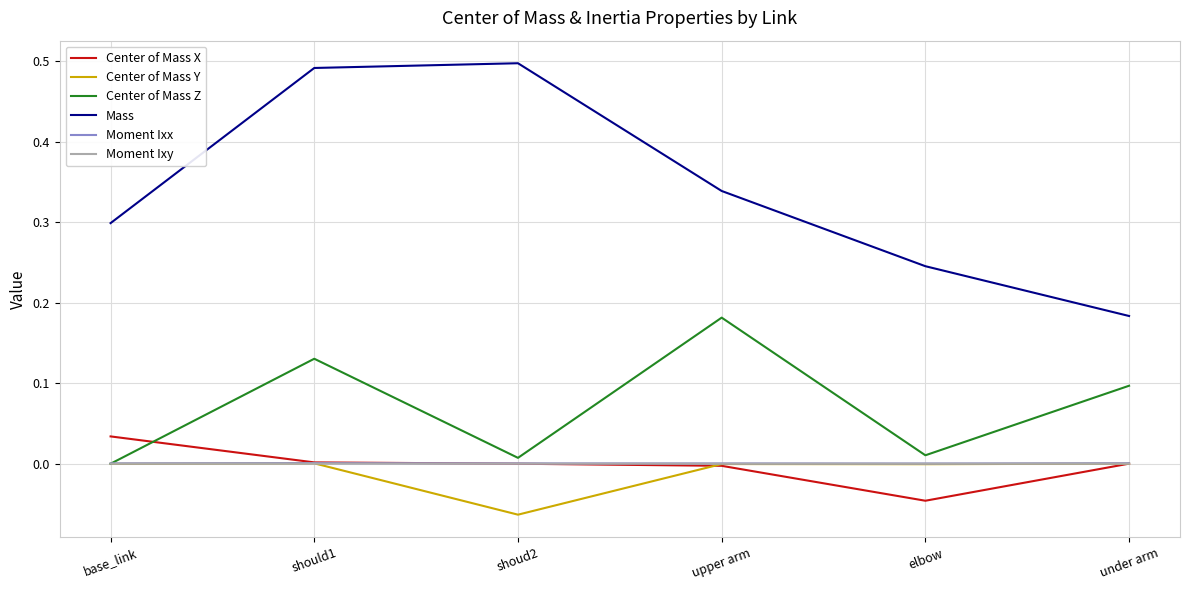

At which category is the sum across all series the highest?

should1